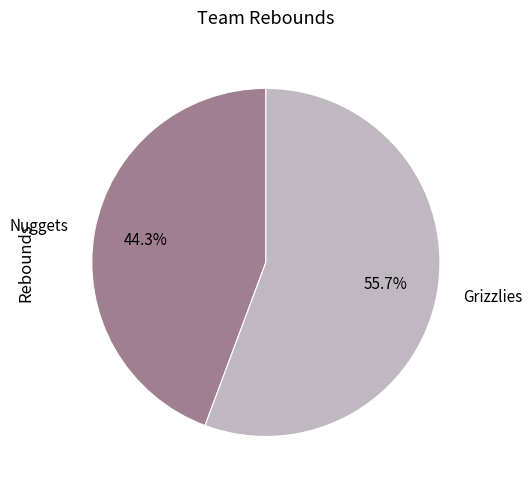

To the nearest percent, what is the combined percentage of Nuggets and Grizzlies?

100%